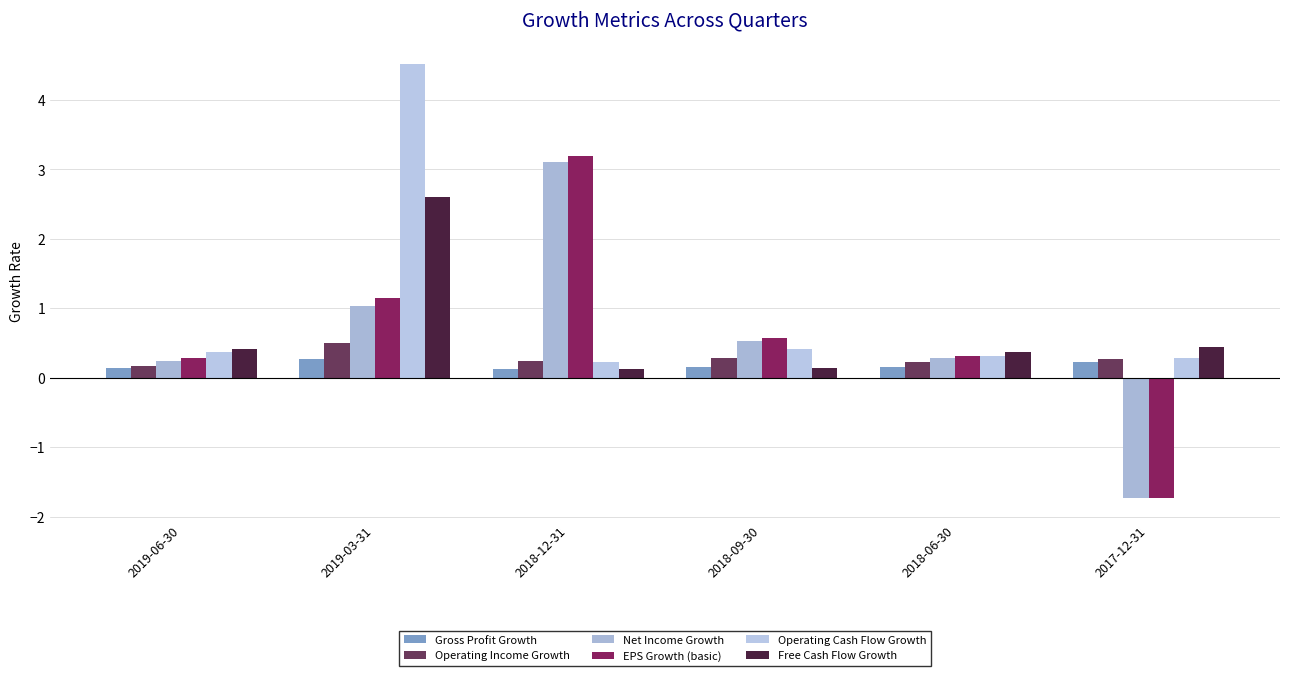

True or false: EPS Growth (basic) has a value of 3.2 at 2018-12-31.

True